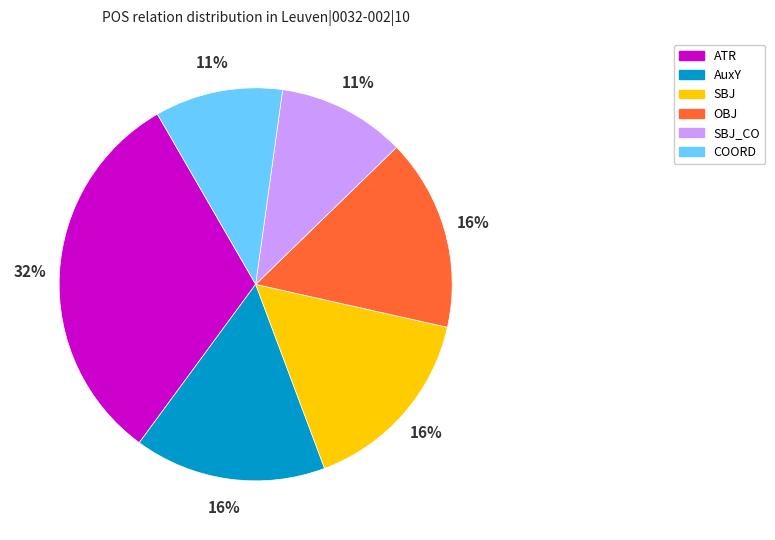

What is the largest slice in the pie chart?

ATR